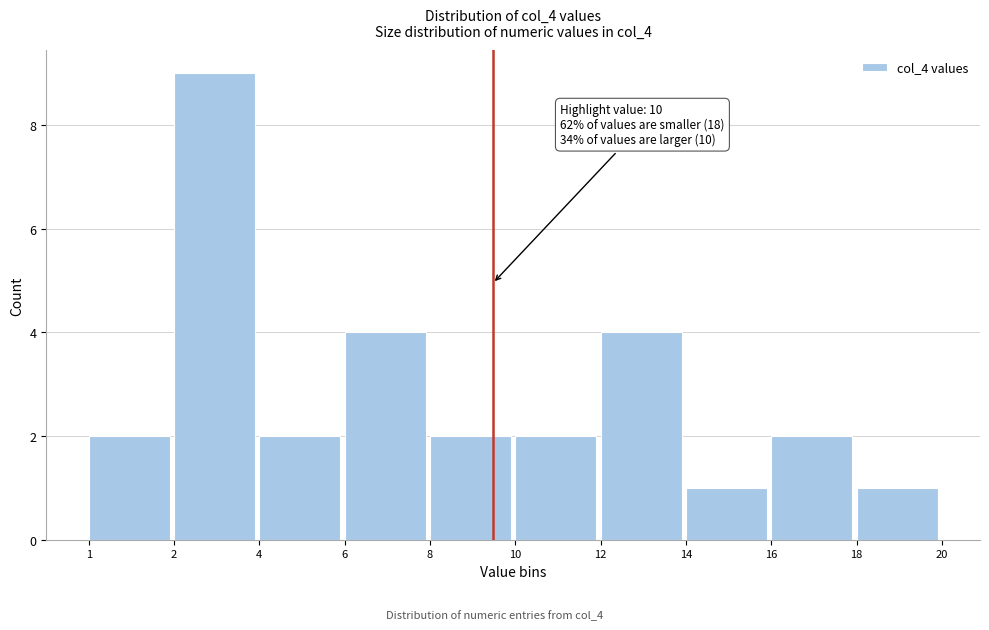

Reading right to left, what are all the values shown in this chart?

1	2	1	4	2	2	4	2	9	2